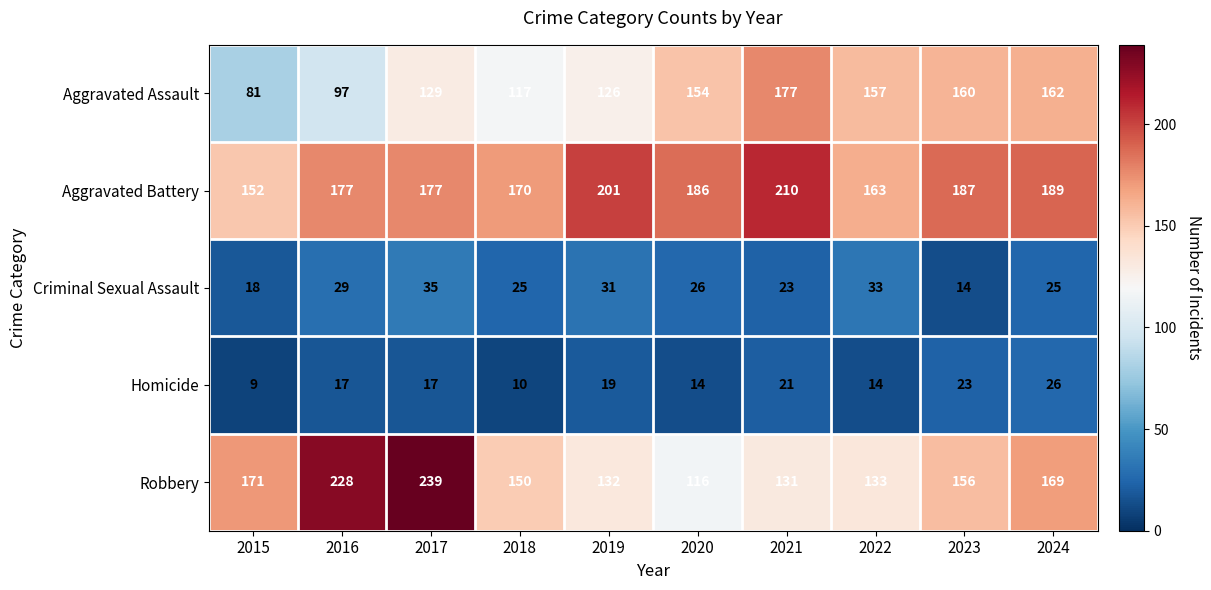

Which series has the largest total across all categories?

Aggravated Battery